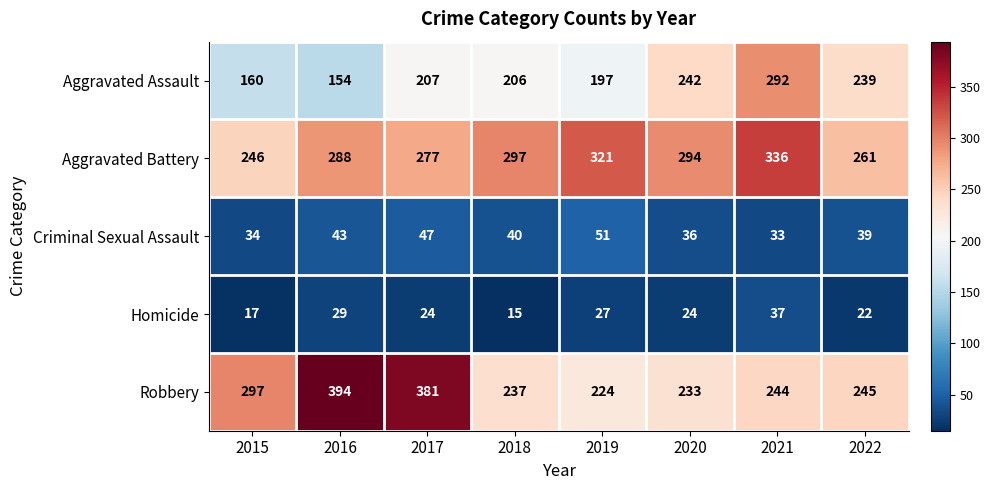

How many data points in Aggravated Battery are less than 294?

4